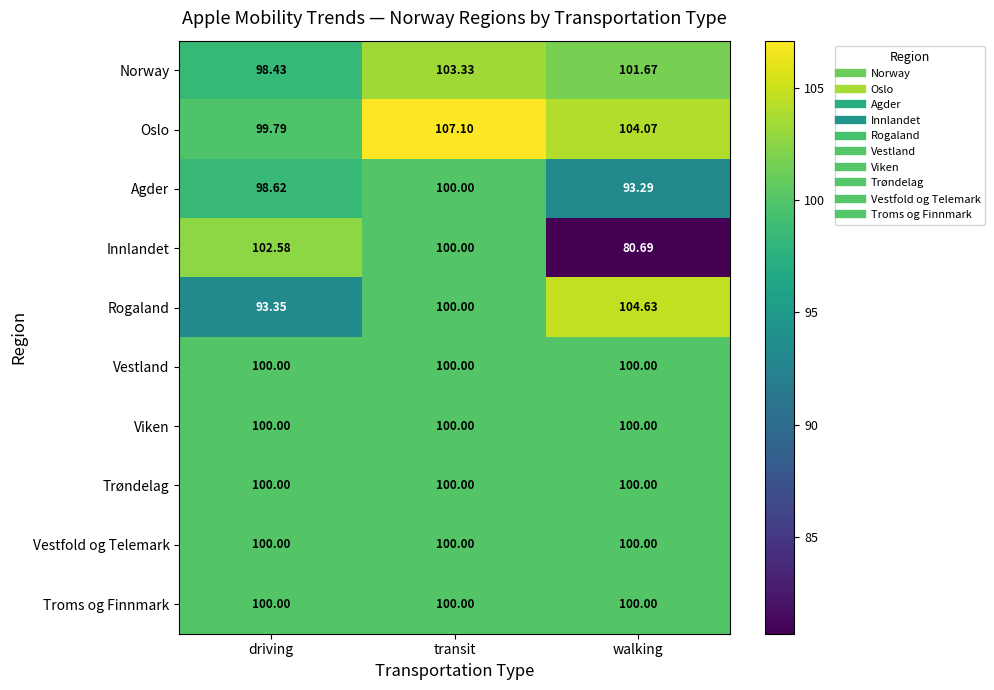

Which category has the highest value in the Oslo series?

transit